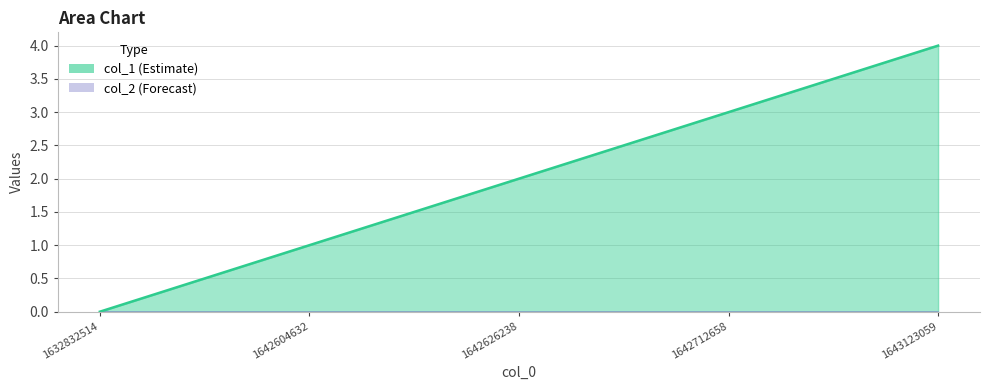

List the labels in order of value, smallest first.

1632832514, 1642604632, 1642626238, 1642712658, 1643123059